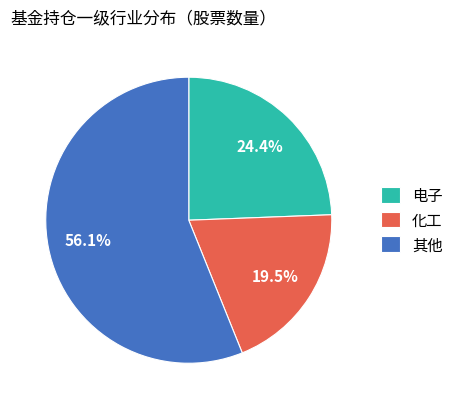

What is the ratio of the value at 化工 to the value at 其他?

0.3